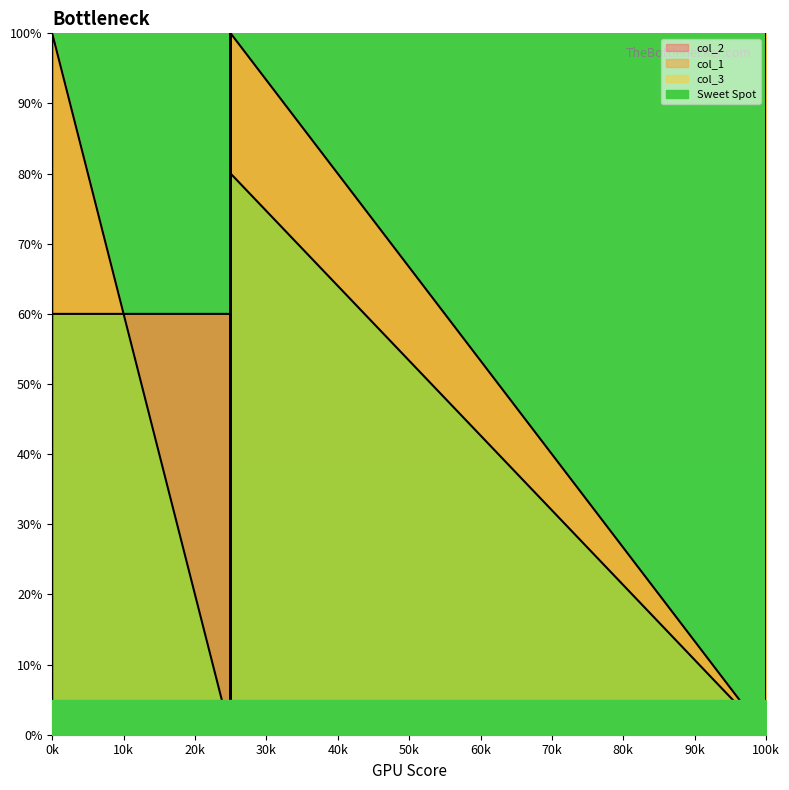

Where is the first local maximum for col_2?

0k